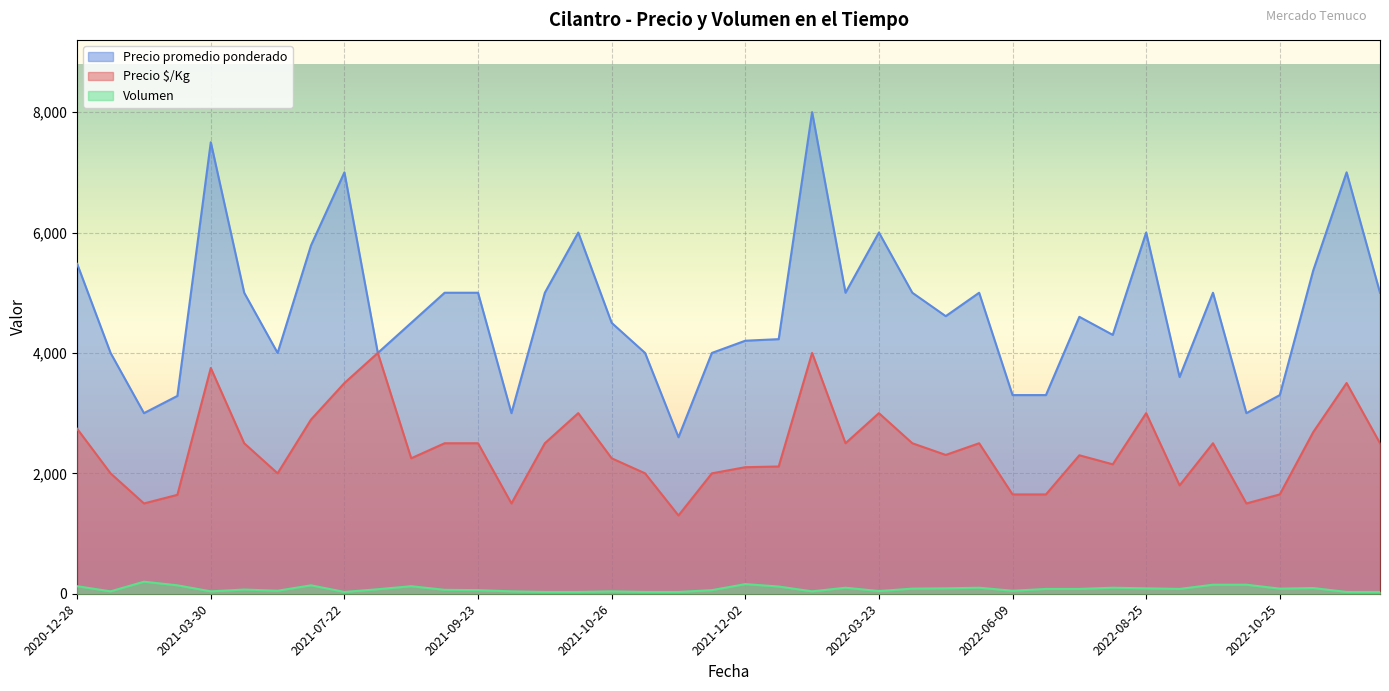

True or false: Precio promedio ponderado and Volumen cross at least once.

False